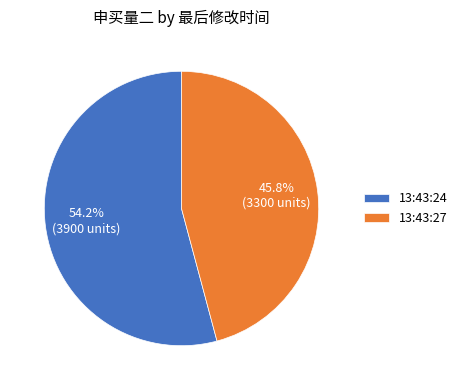

To the nearest percent, what portion does 13:43:24 represent?

54%